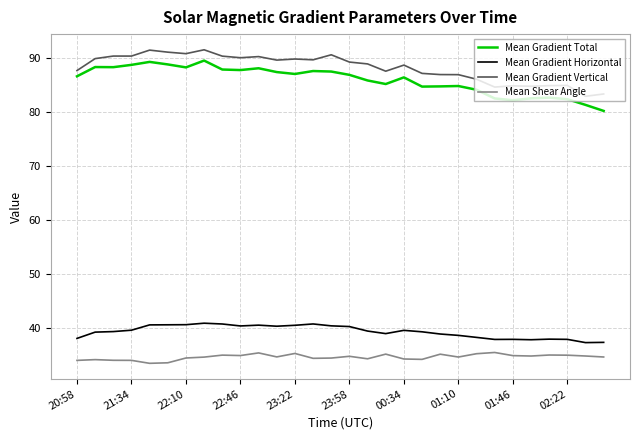

True or false: Mean Shear Angle and Mean Gradient Vertical cross at least once.

False